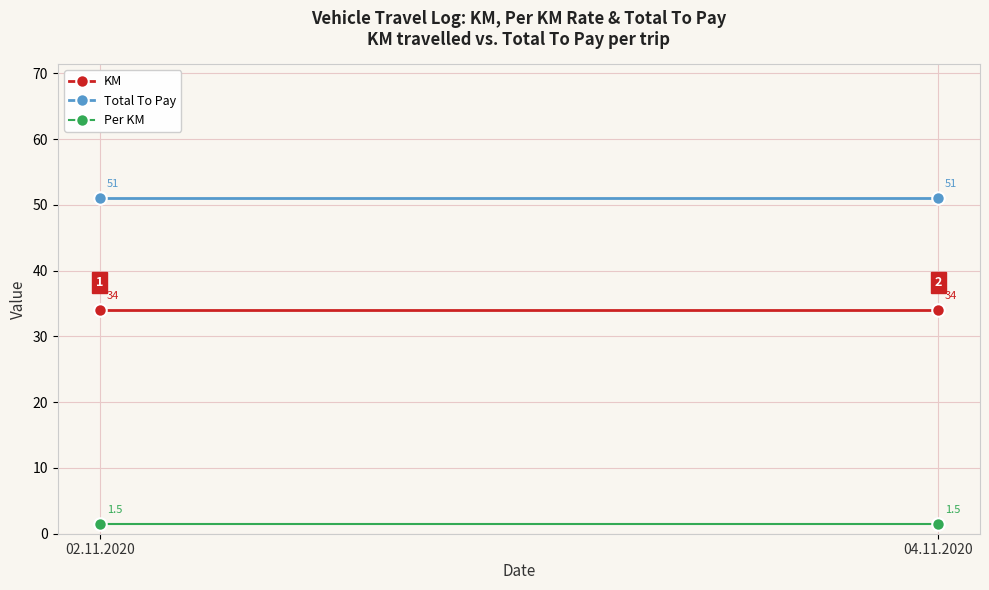

Rank the series by their average value, from highest to lowest.

Total To Pay, KM, Per KM